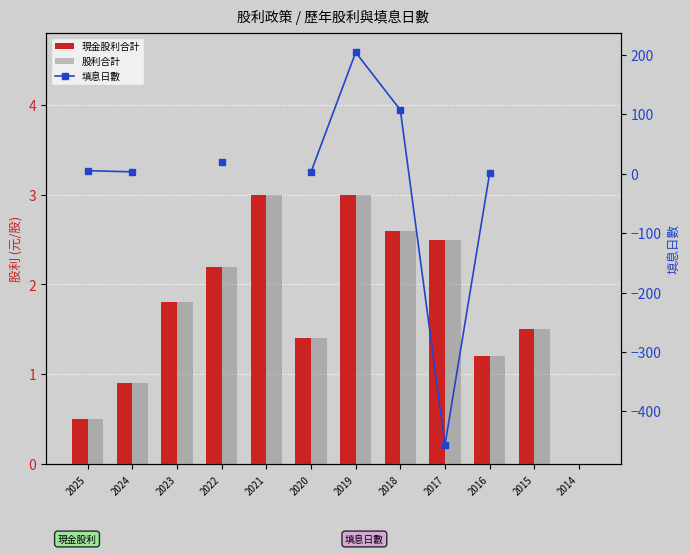

Are the bars grouped side by side (vs. stacked)?

Yes